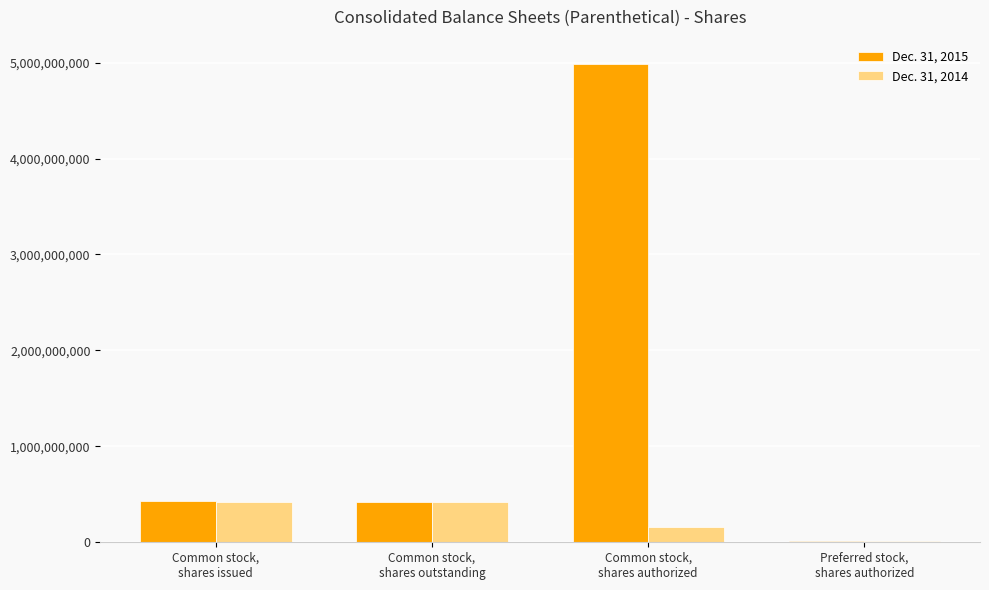

What is the maximum value shown in the chart?

4990000000